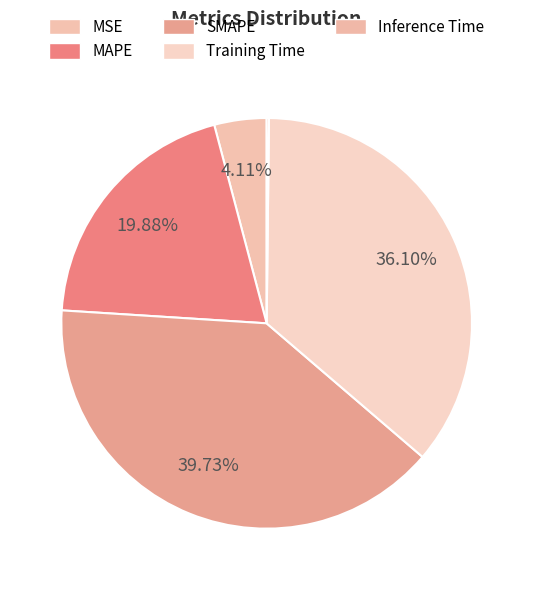

Count the number of slices in the pie.

5